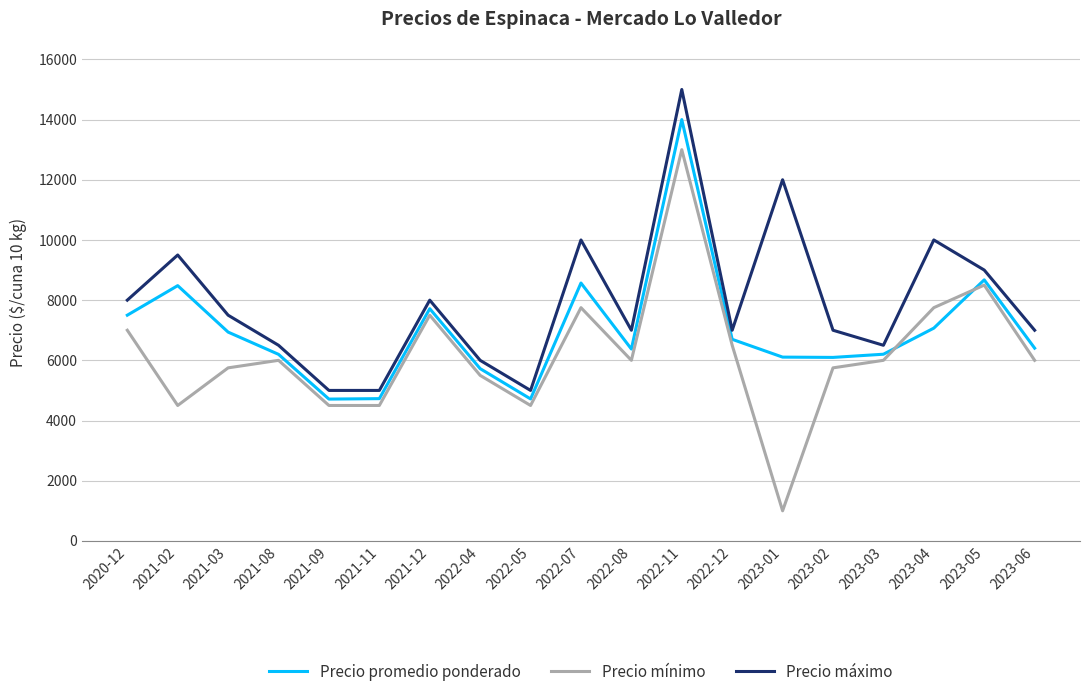

Does the chart display data point markers on the line(s)?

No